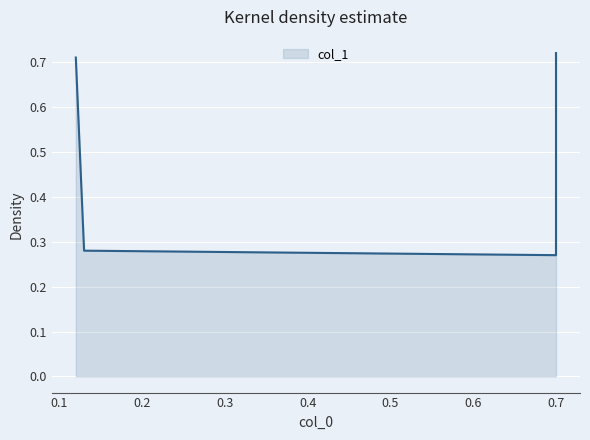

What is the greatest value displayed?

0.7